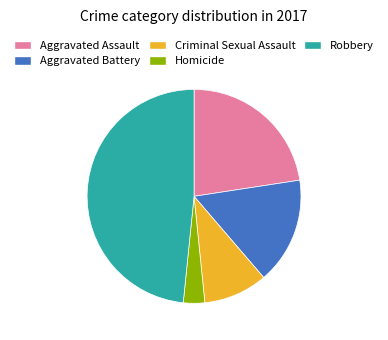

Does any single category account for the majority?

No